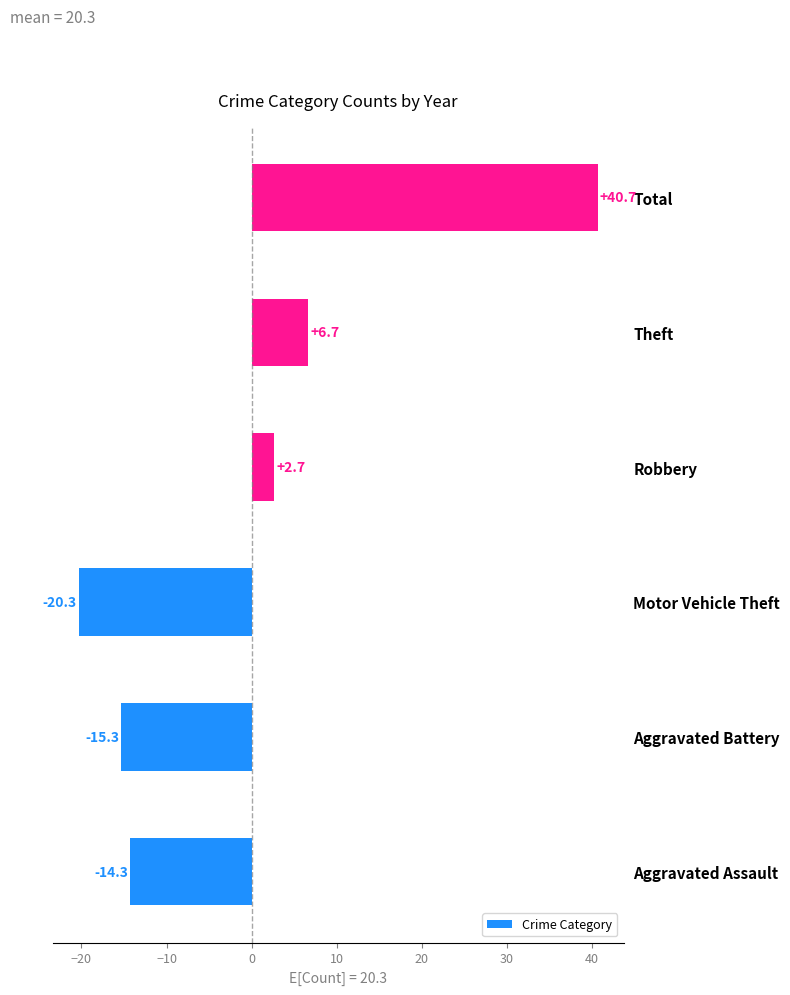

How many bars are there in total?

6